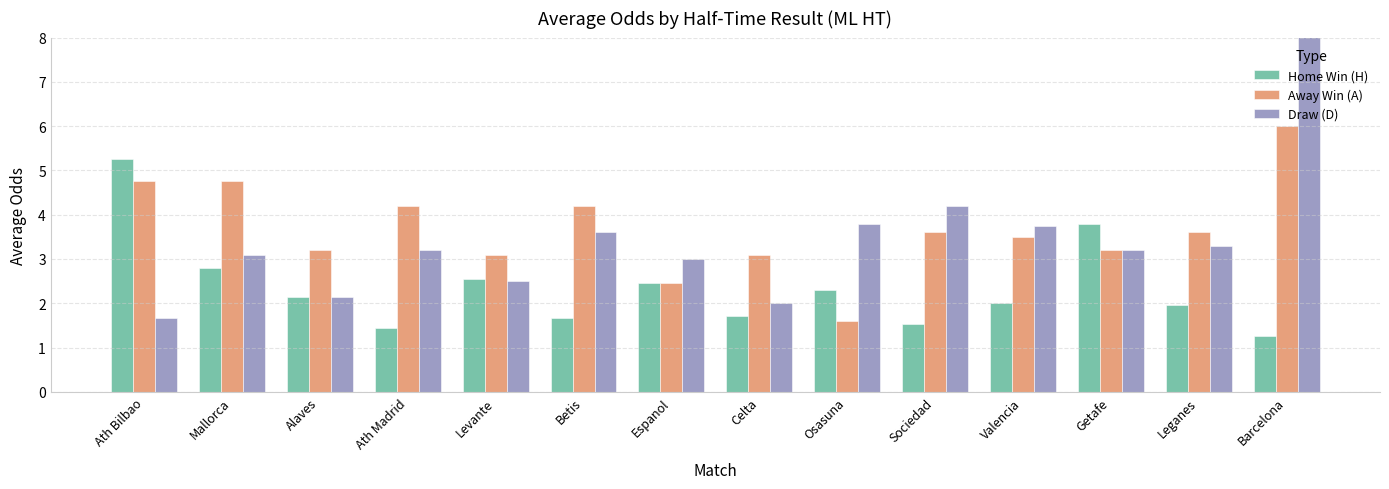

What is the sum of all H values?

32.9